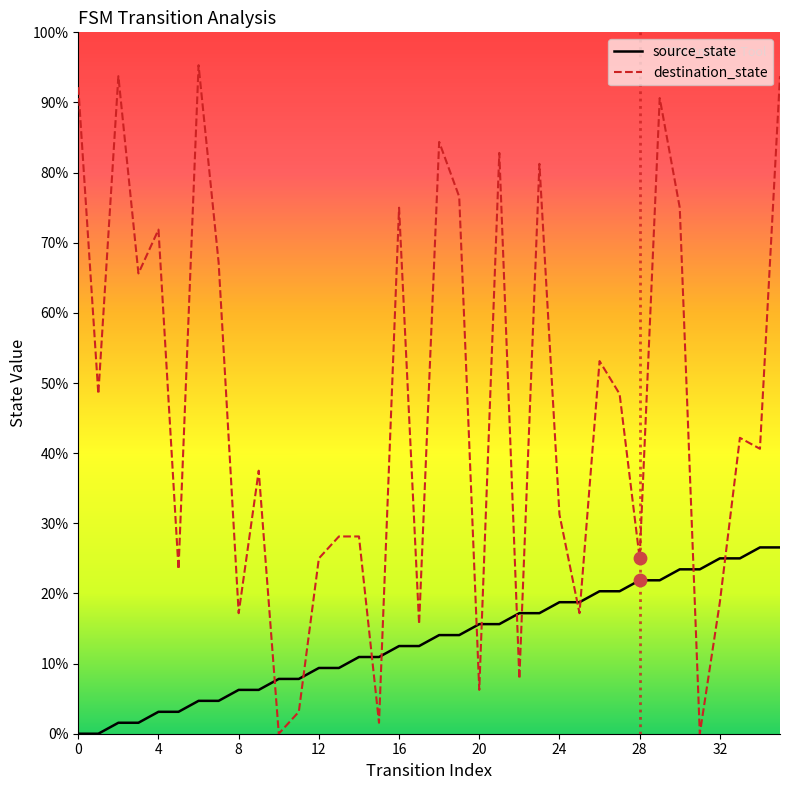

At which category is the sum across all series the highest?

35